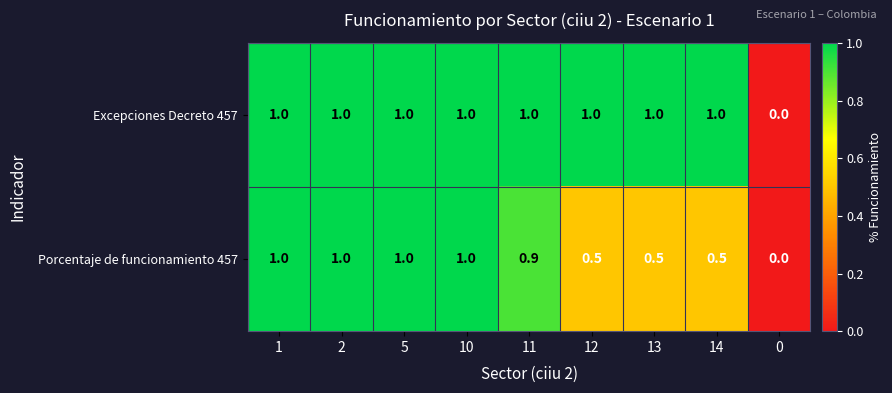

Reading right to left, list all the values displayed in this chart.

Excepciones Decreto 457: 0=0.0	14=1.0	13=1.0	12=1.0	11=1.0	10=1.0	5=1.0	2=1.0	1=1.0
Porcentaje de funcionamiento 457: 0=0.0	14=0.5	13=0.5	12=0.5	11=0.9	10=1.0	5=1.0	2=1.0	1=1.0